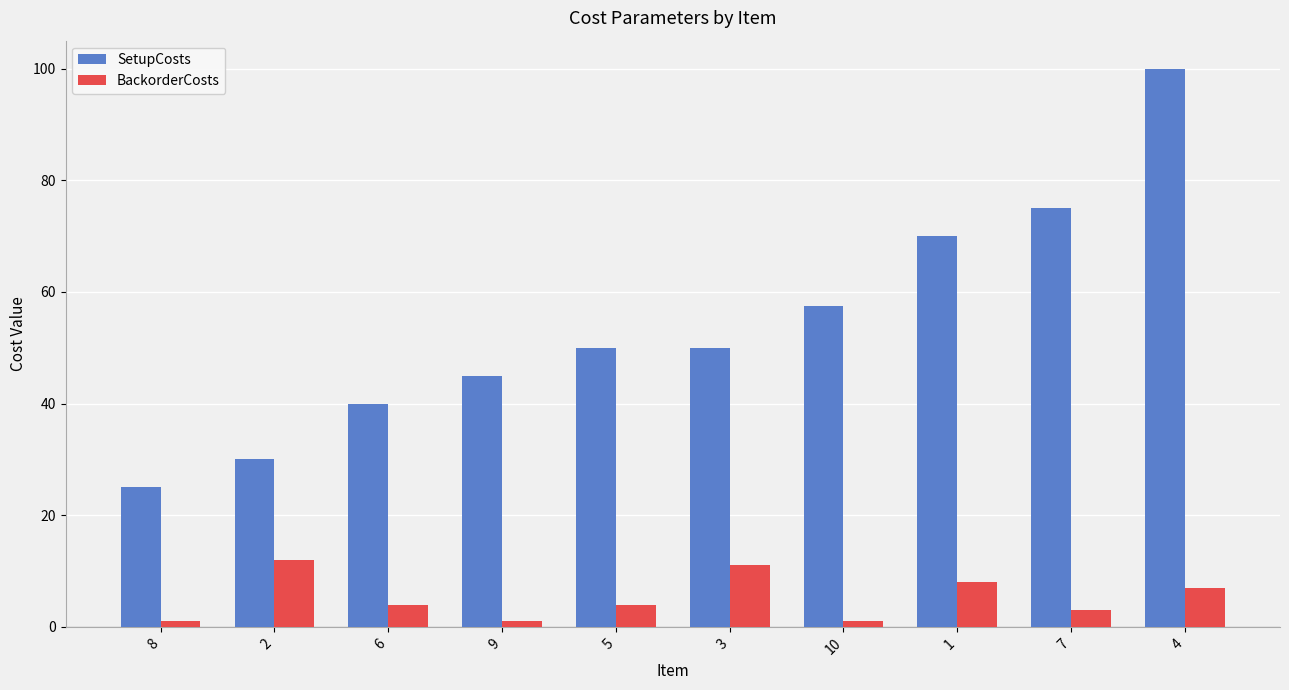

How many data points does each series have?

10